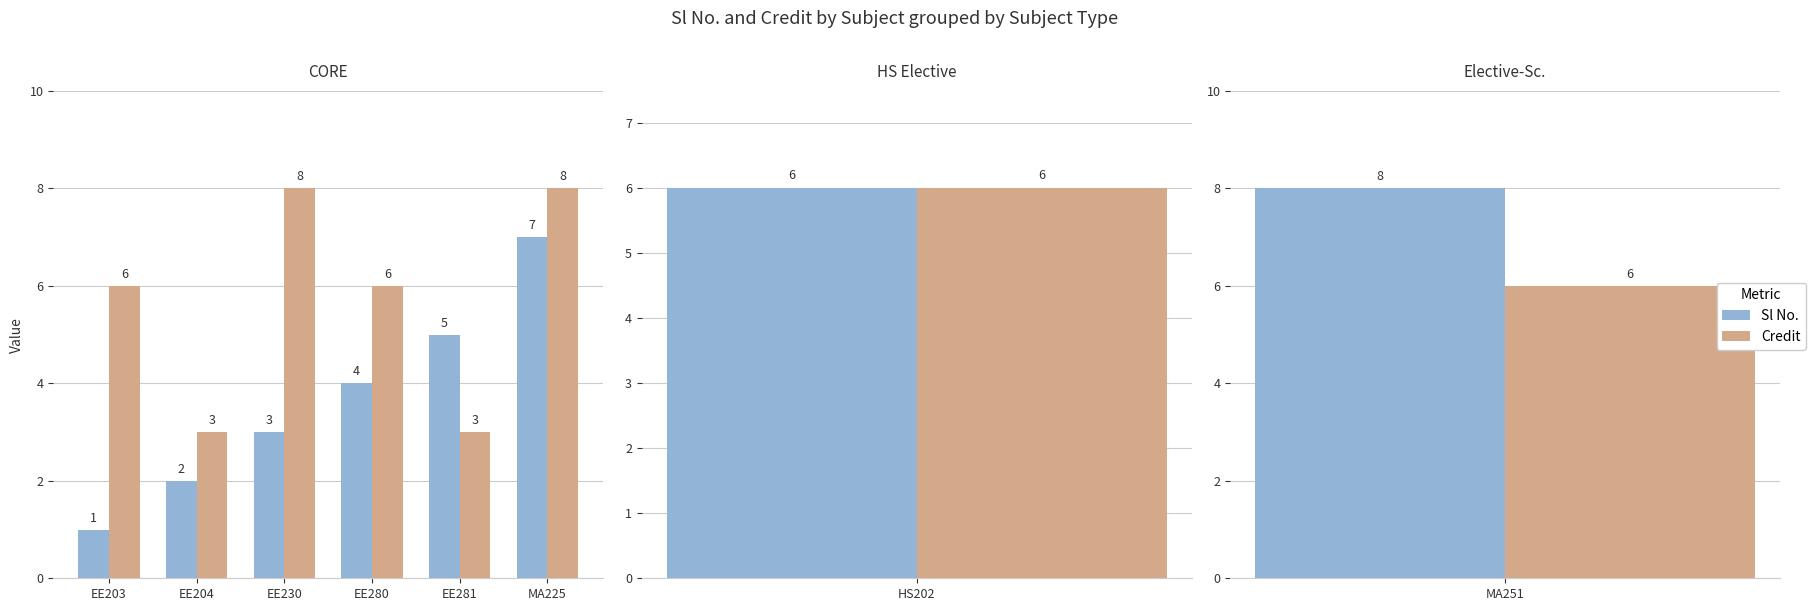

What is the minimum value for Credit?

3